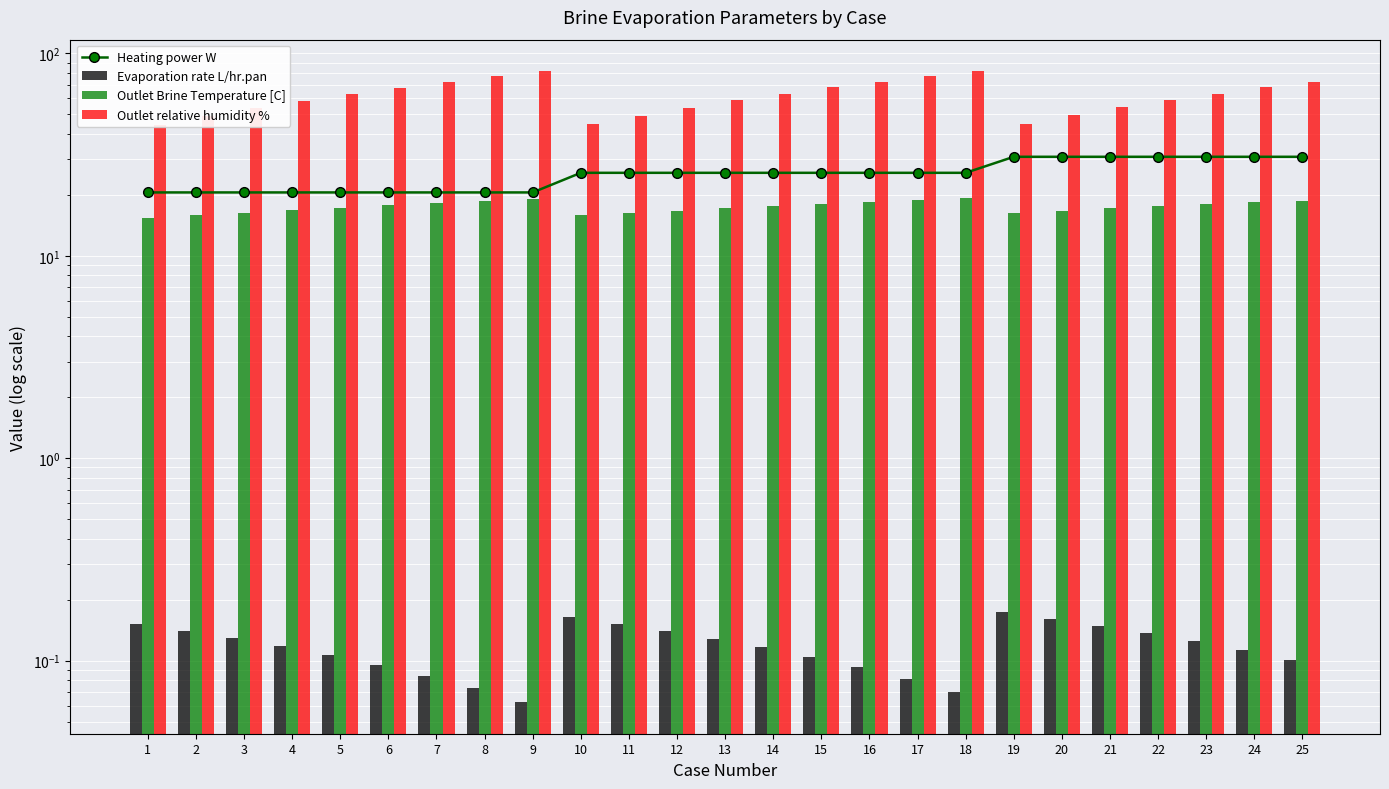

What is the maximum value for Heating power W?

30.8